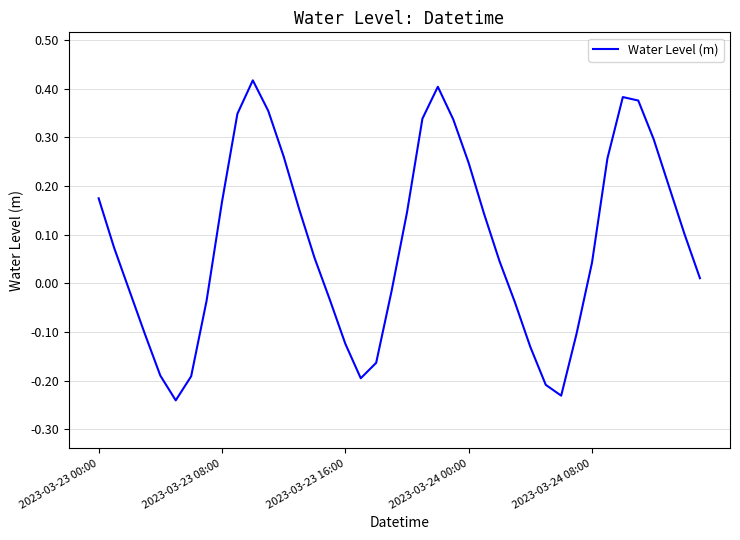

What is the sum of all values?

3.3